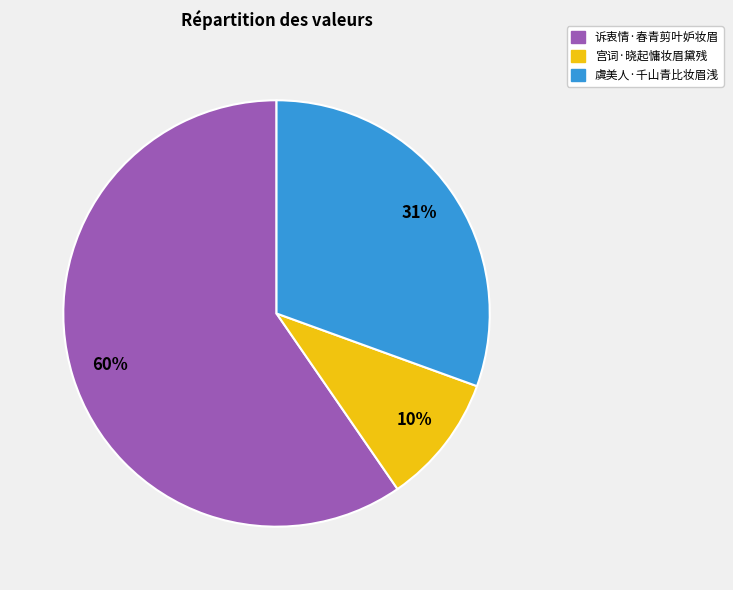

How many segments does this pie chart have?

3